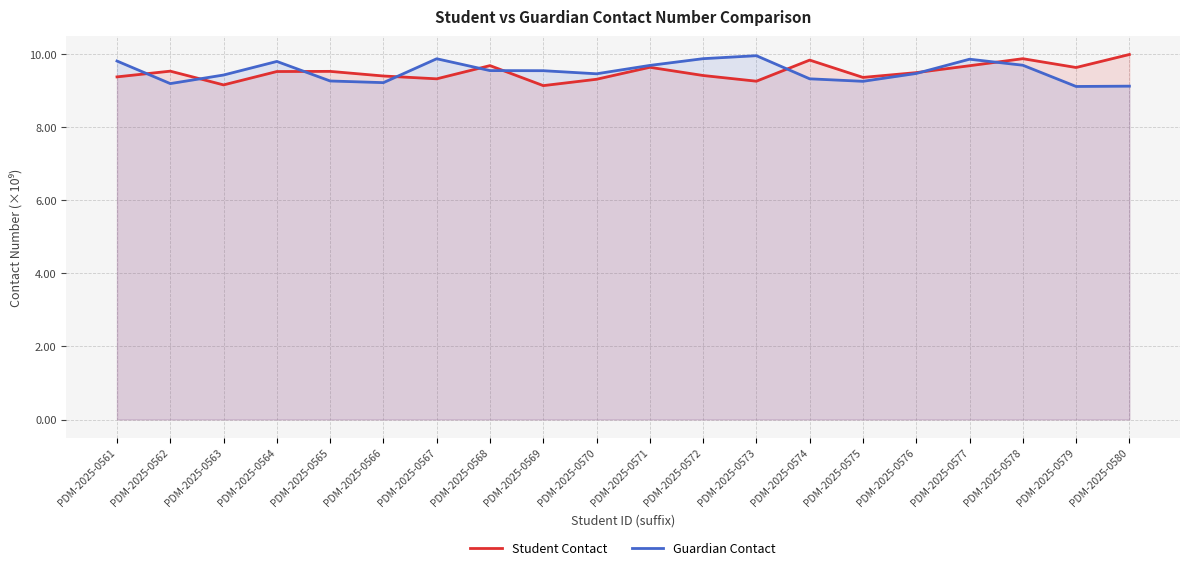

What is the sum of all Student Contact values?

190.2